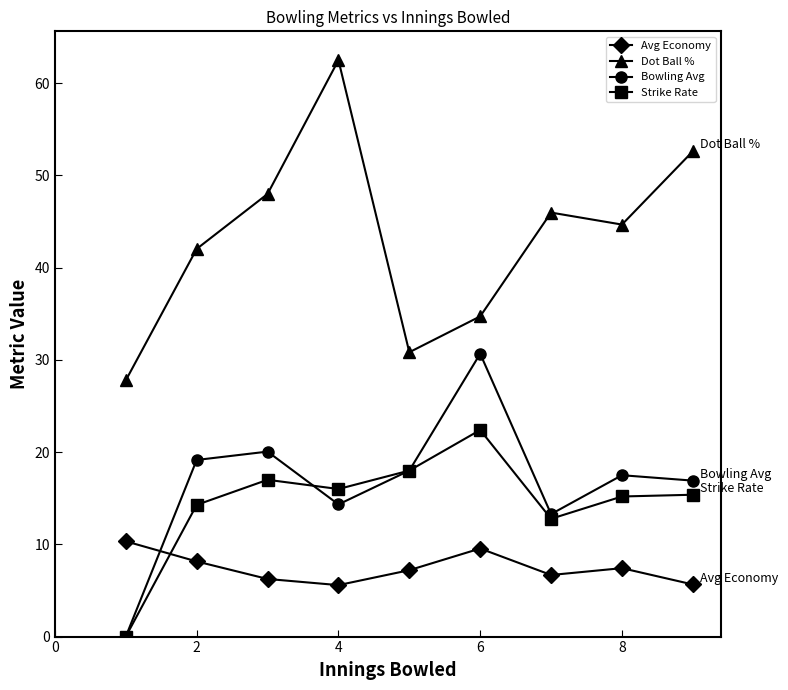

How many data points in Dot Ball % are above 44?

5